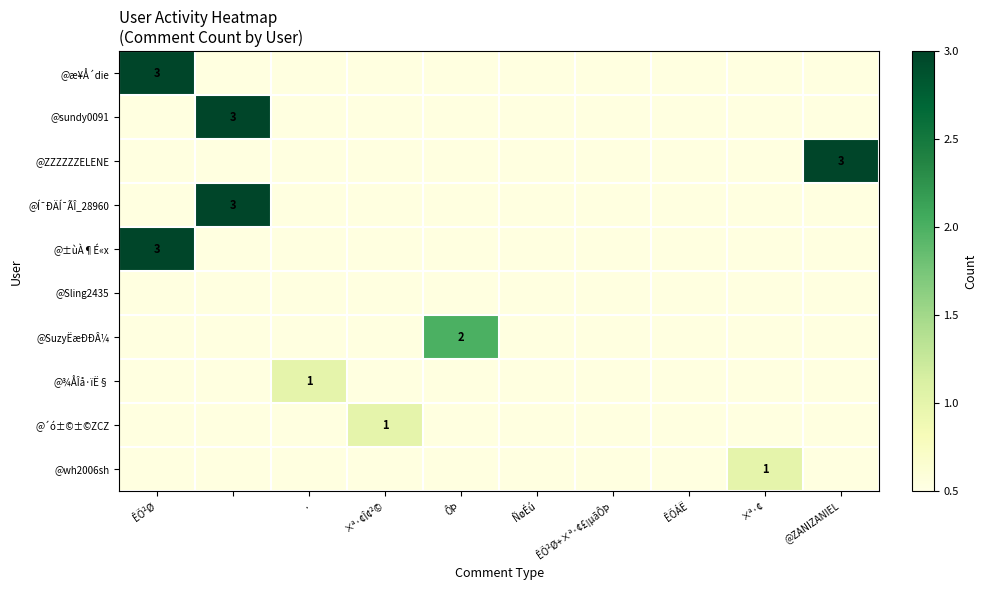

Which series has the widest spread of values?

@æ¥Å´die